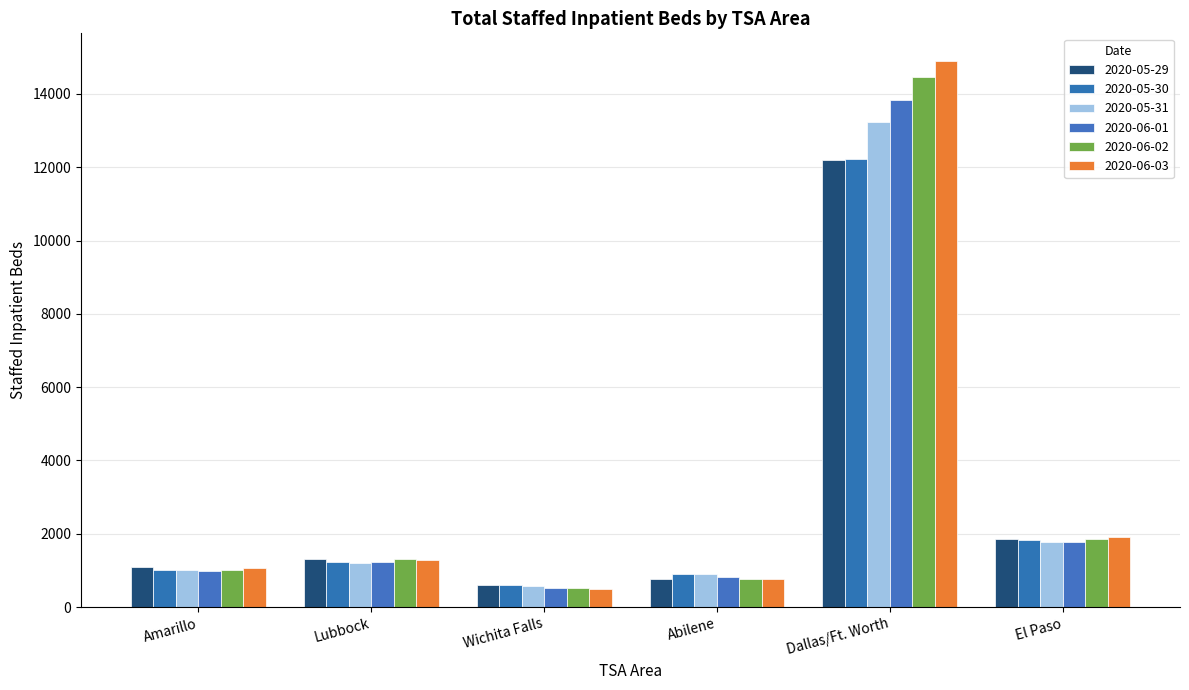

What is the label of the 6th bar from the right?

Amarillo